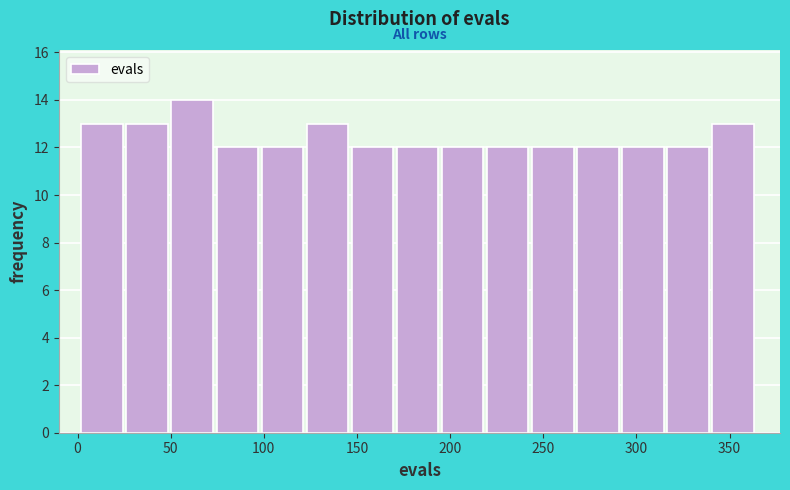

Which range on the x-axis has the tallest bar?

50 to 75